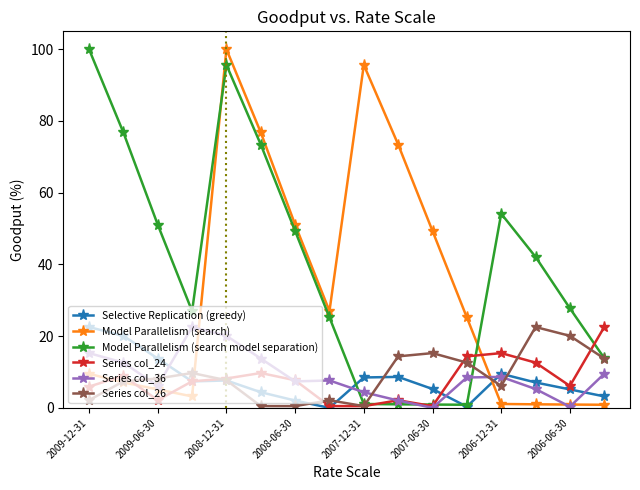

At how many categories does at least one series exceed 81?

3